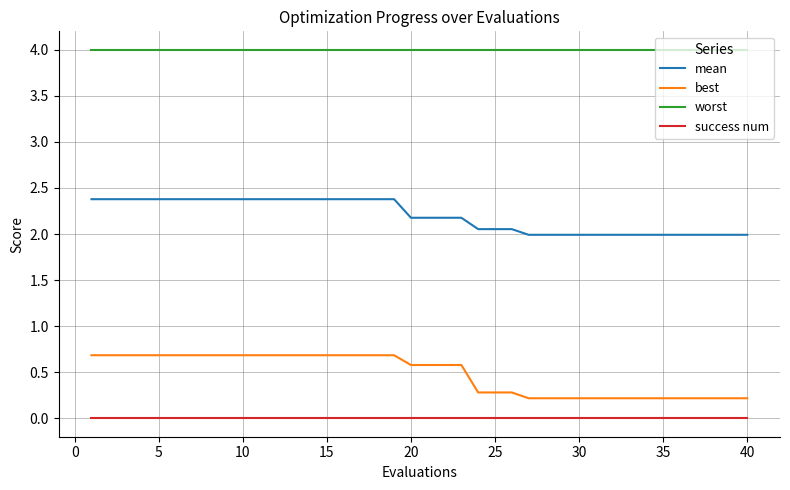

True or false: best and success num cross at least once.

False